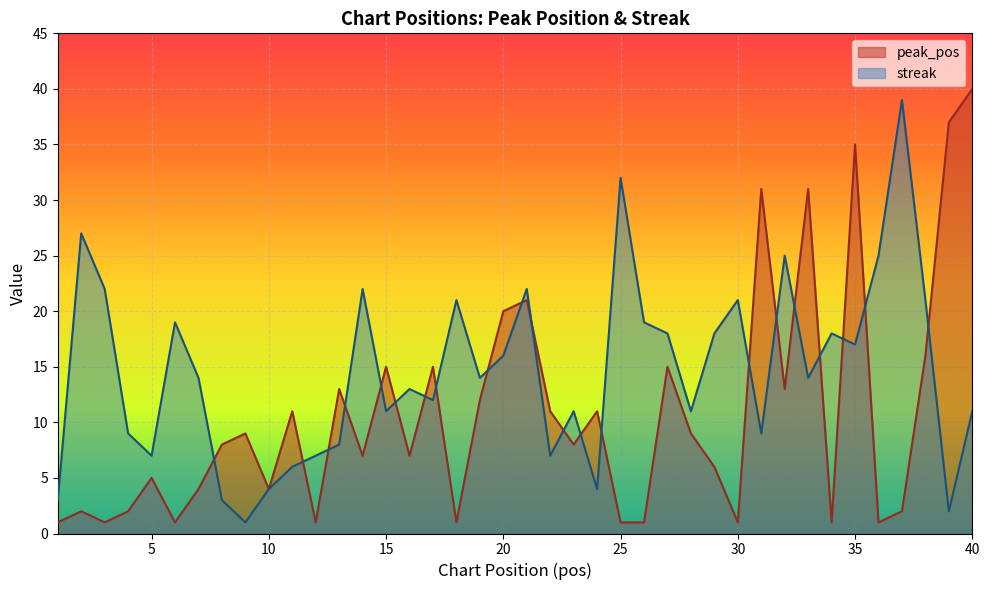

Does the chart display data point markers on the line(s)?

No